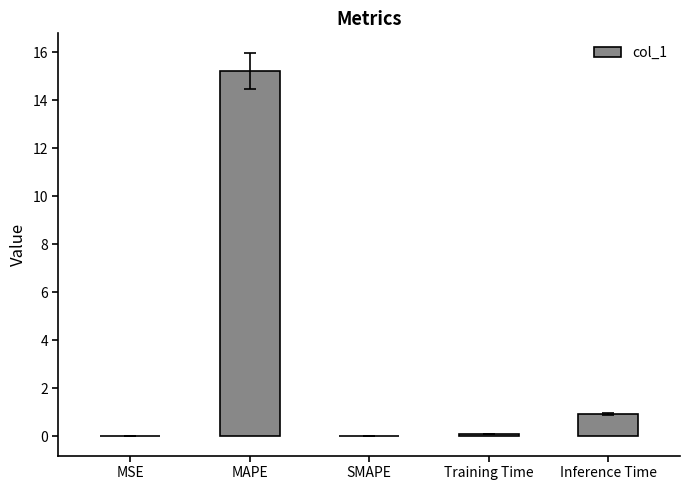

Are the bars horizontal?

No